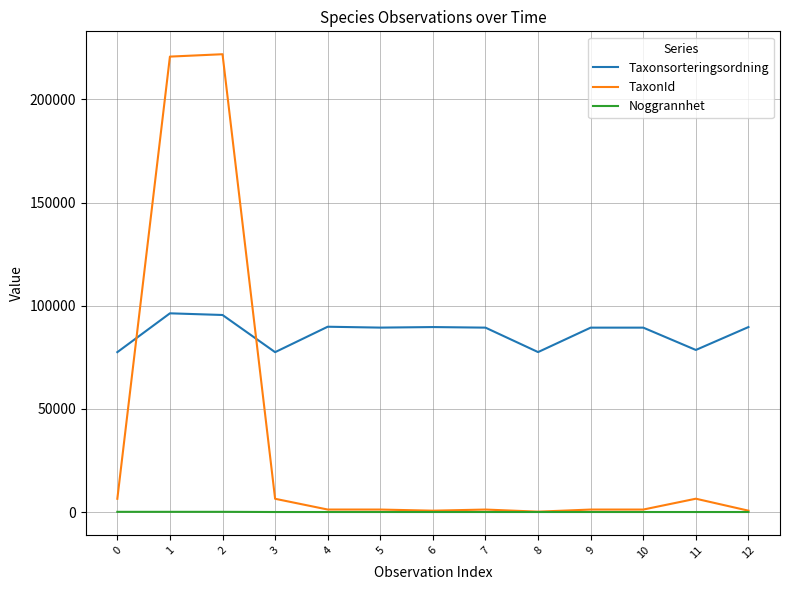

What is the highest value of the TaxonId series?

221941